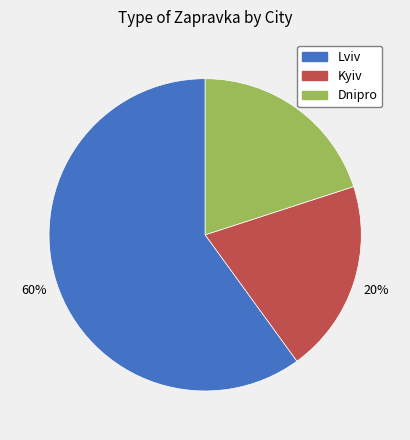

How many slices are in this pie chart?

3